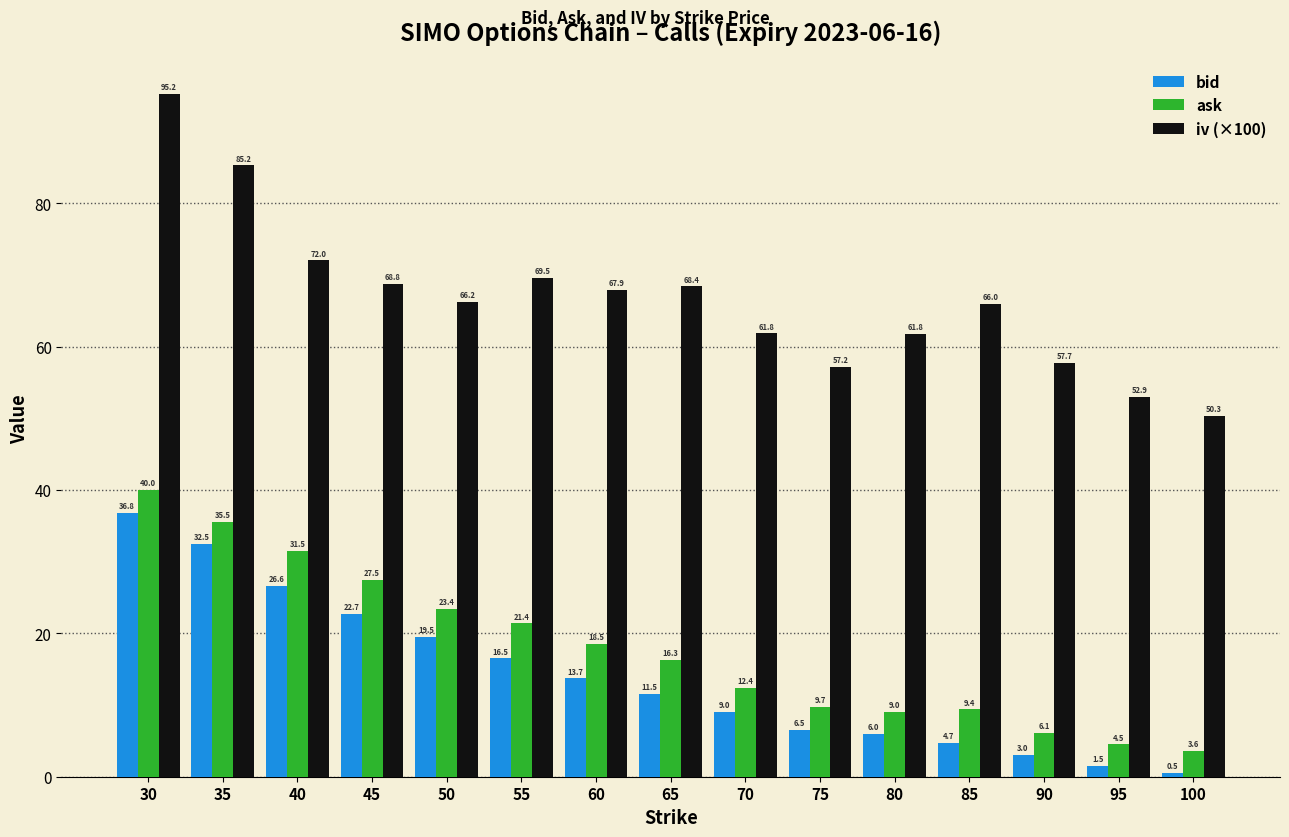

Which series has the widest spread of values?

iv (×100)